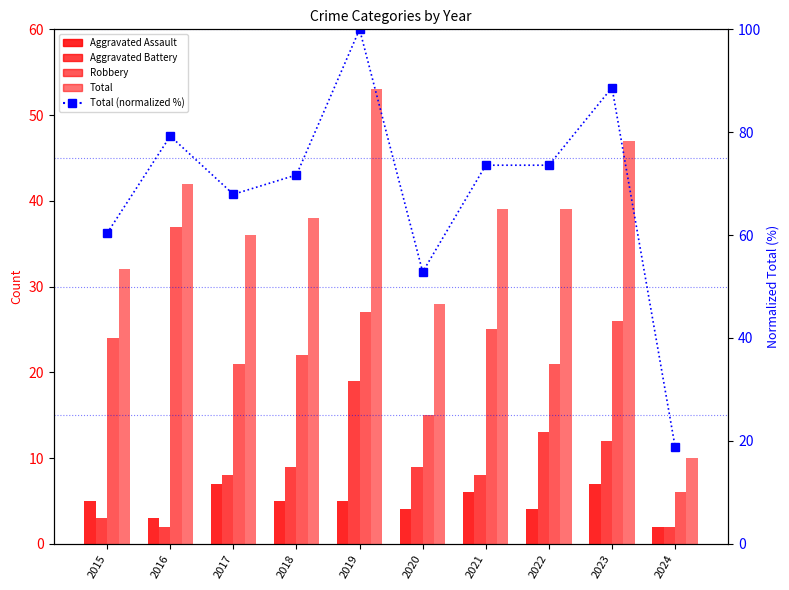

What is the value of the Aggravated Assault bar at the 9th from the left?

7.0